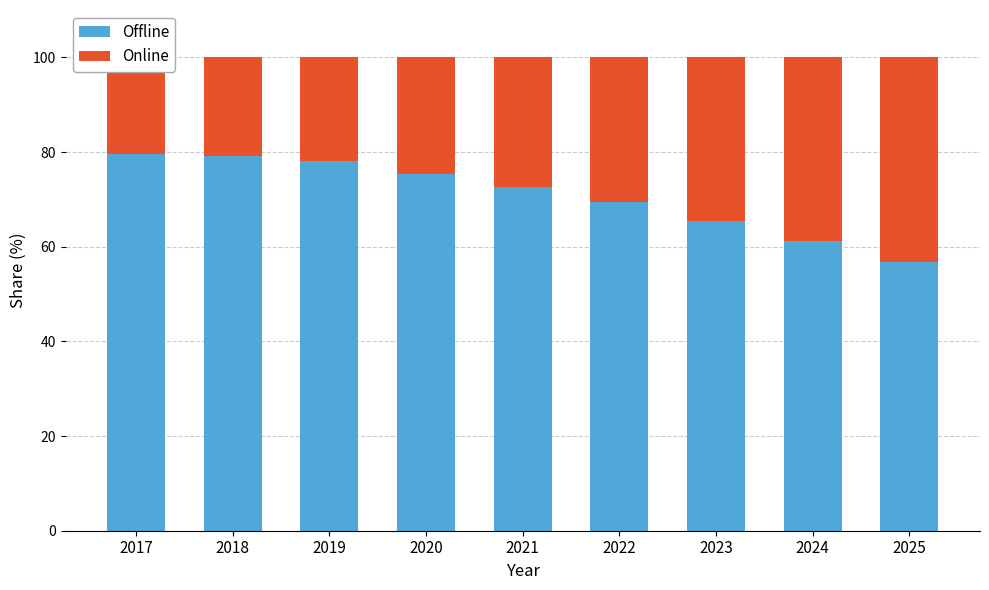

Which label corresponds to the largest value in the chart?

2017